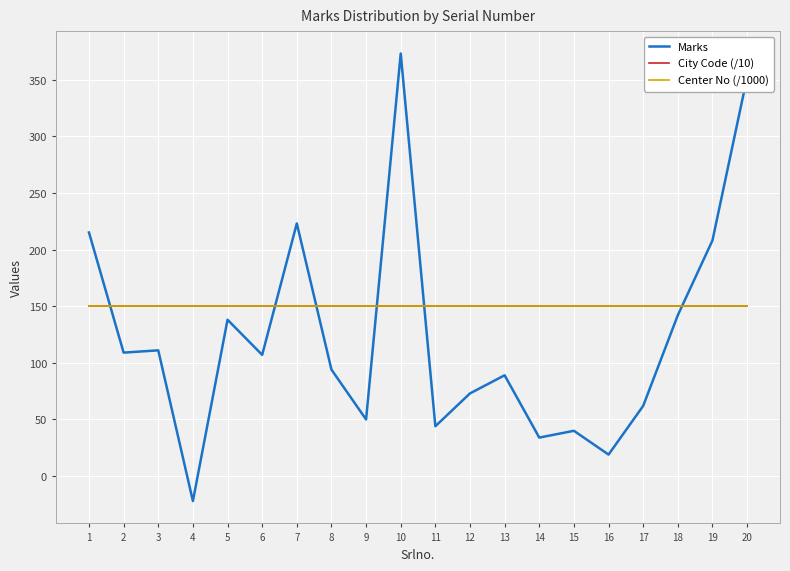

Reading left to right, transcribe all the data shown in this chart.

Marks: 215.0	109.0	111.0	-22.0	138.0	107.0	223.0	94.0	50.0	373.0	44.0	73.0	89.0	34.0	40.0	19.0	62.0	142.0	208.0	352.0
City Code (/10): 150.2	150.2	150.2	150.2	150.2	150.2	150.2	150.2	150.2	150.2	150.2	150.2	150.2	150.2	150.2	150.2	150.2	150.2	150.2	150.2
Center No (/1000): 150.2	150.2	150.2	150.2	150.2	150.2	150.2	150.2	150.2	150.2	150.2	150.2	150.2	150.2	150.2	150.2	150.2	150.2	150.2	150.2